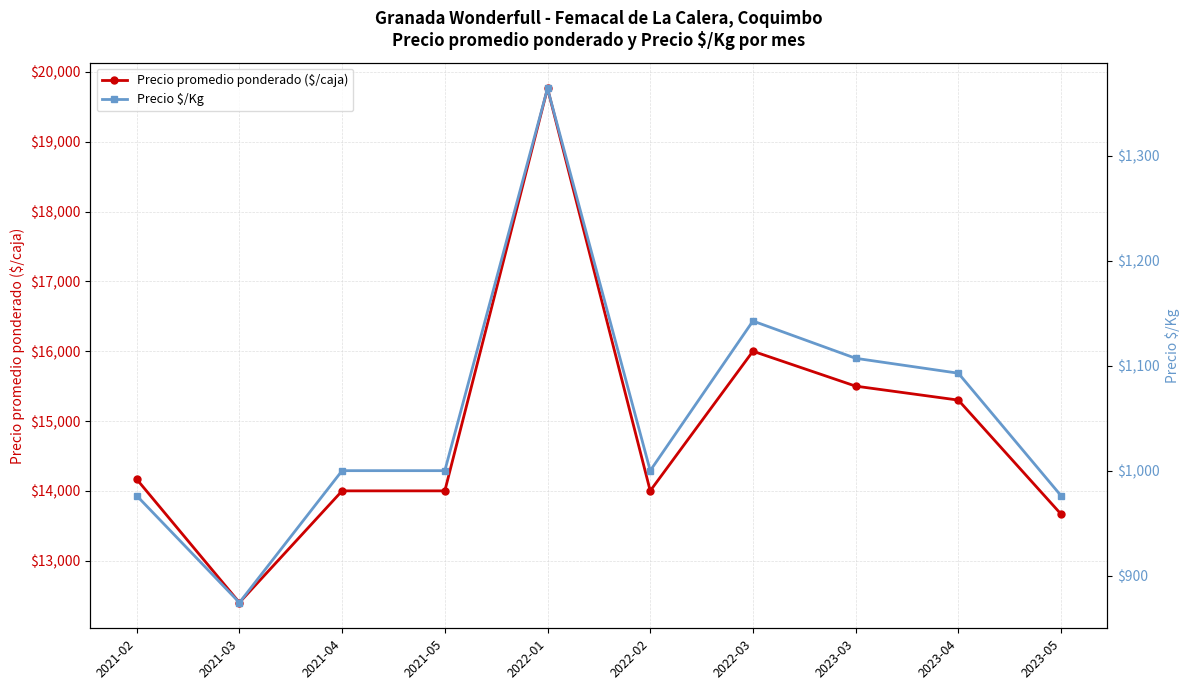

Is the value of Precio promedio ponderado ($/caja) at 2021-02 greater than the value of Precio $/Kg at 2023-05?

Yes